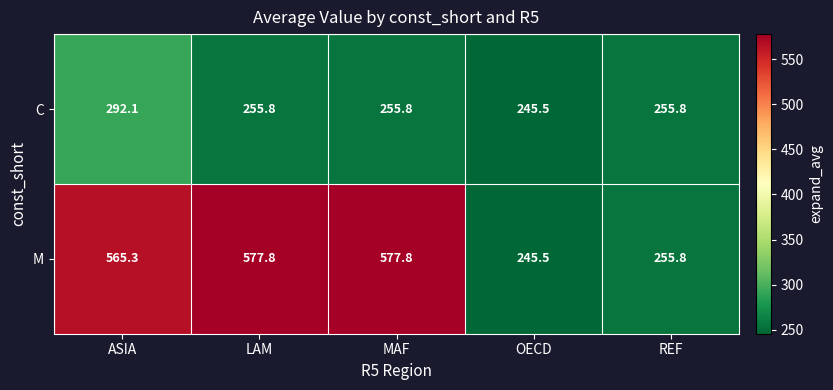

The C series shows 245.5 at OECD. True or false?

True